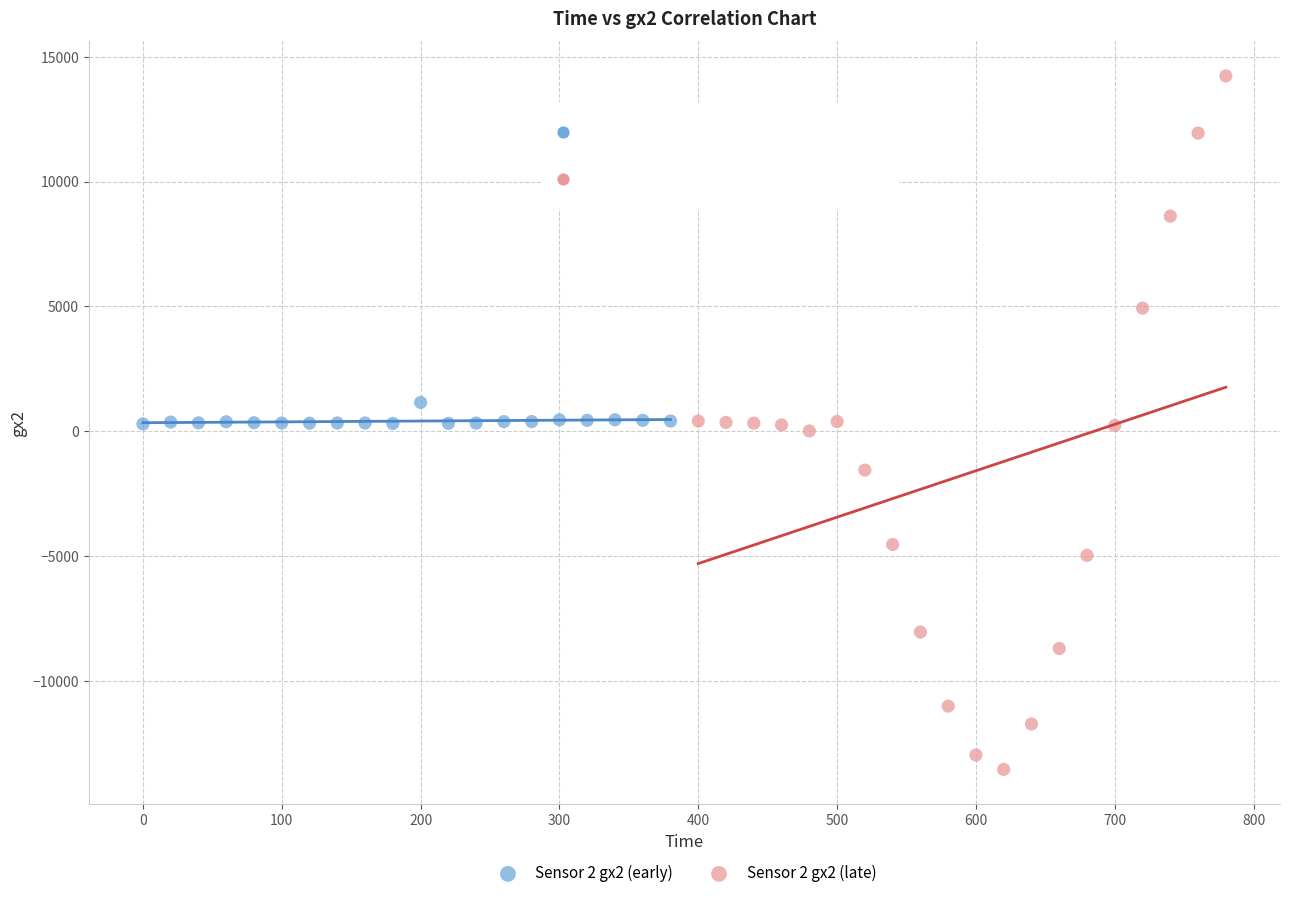

Which series contains the highest Y value?

Sensor 2 gx2 (late)